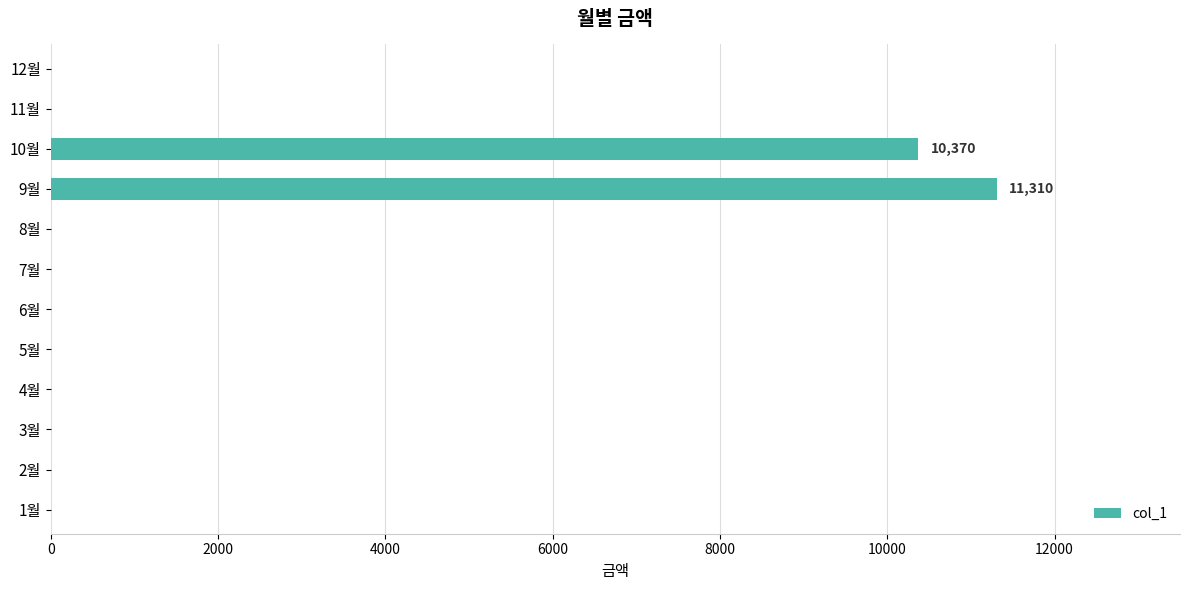

The value at 3월 is -5035. True or false?

False